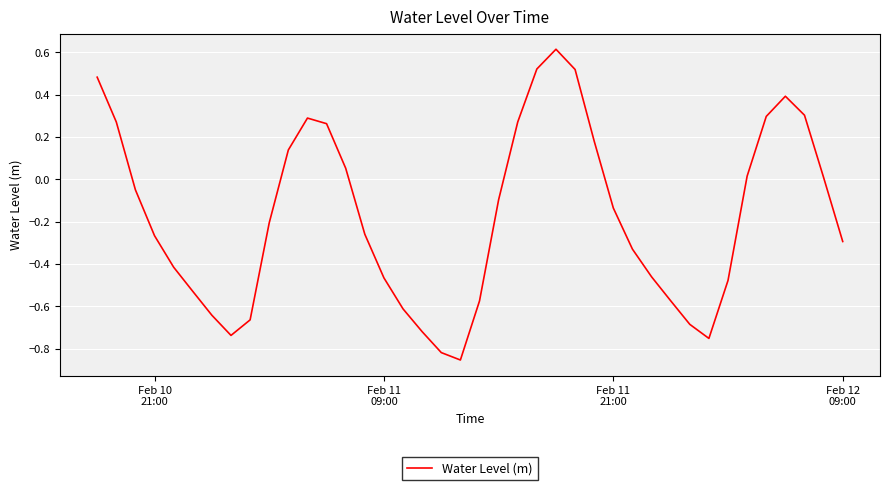

What is the difference between the maximum and minimum values?

1.5